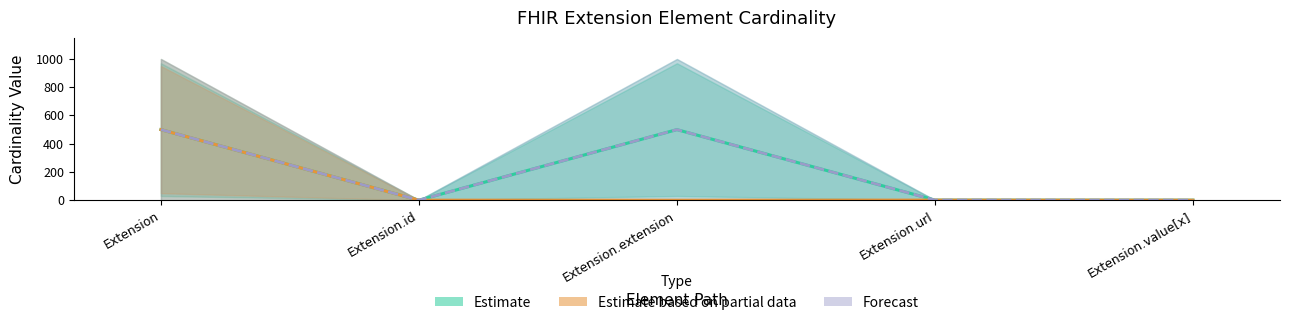

What is the difference between the highest and lowest values at Extension.extension?

499.6